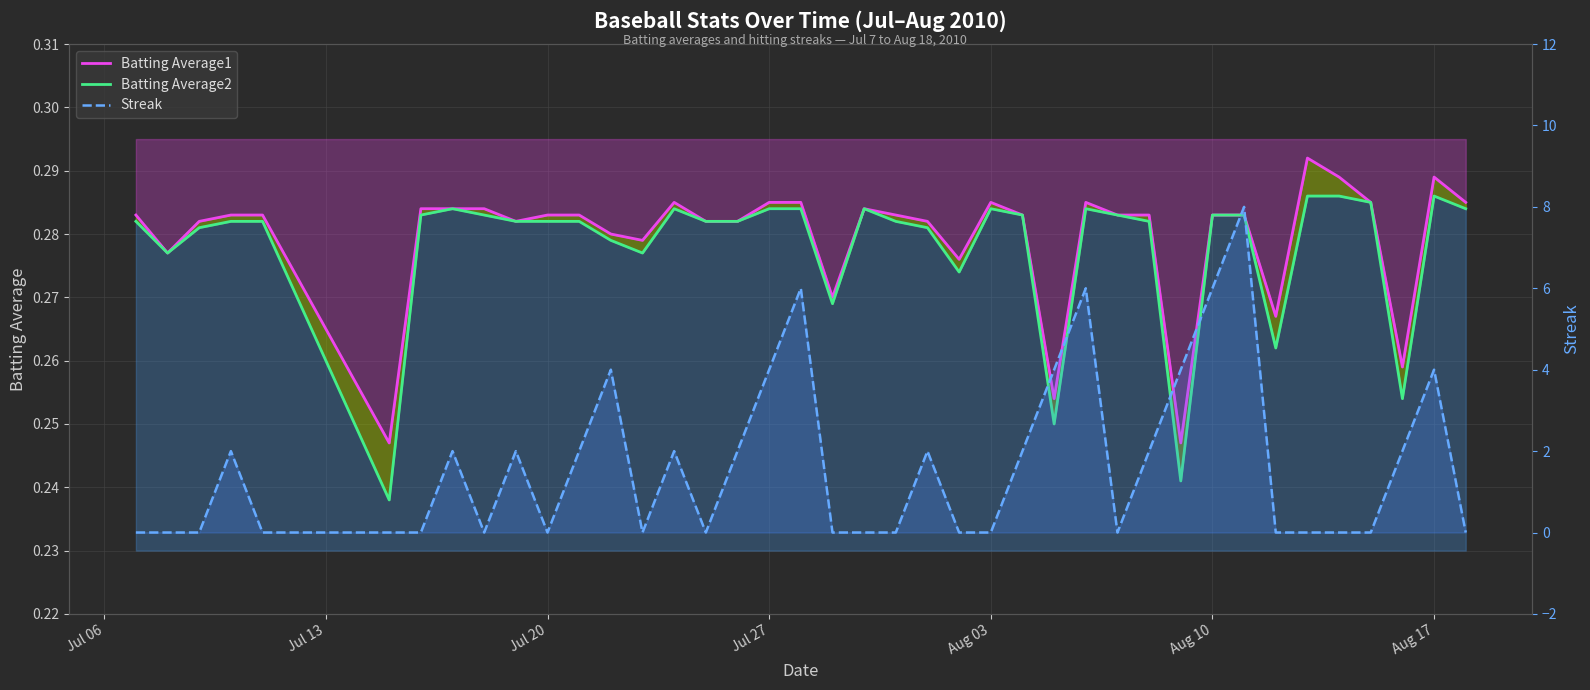

Which series ends up on top after the final intersection of Streak and Batting Average1?

Batting Average1